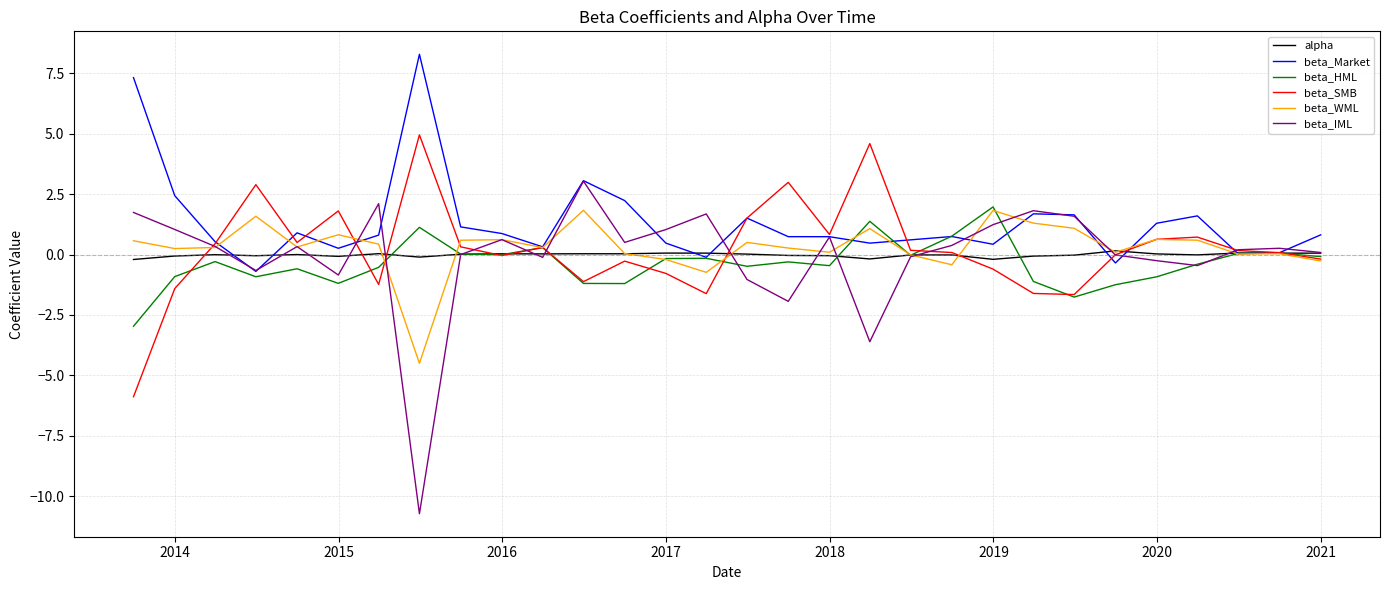

What are all the series names shown in the legend?

alpha, beta_Market, beta_HML, beta_SMB, beta_WML, beta_IML